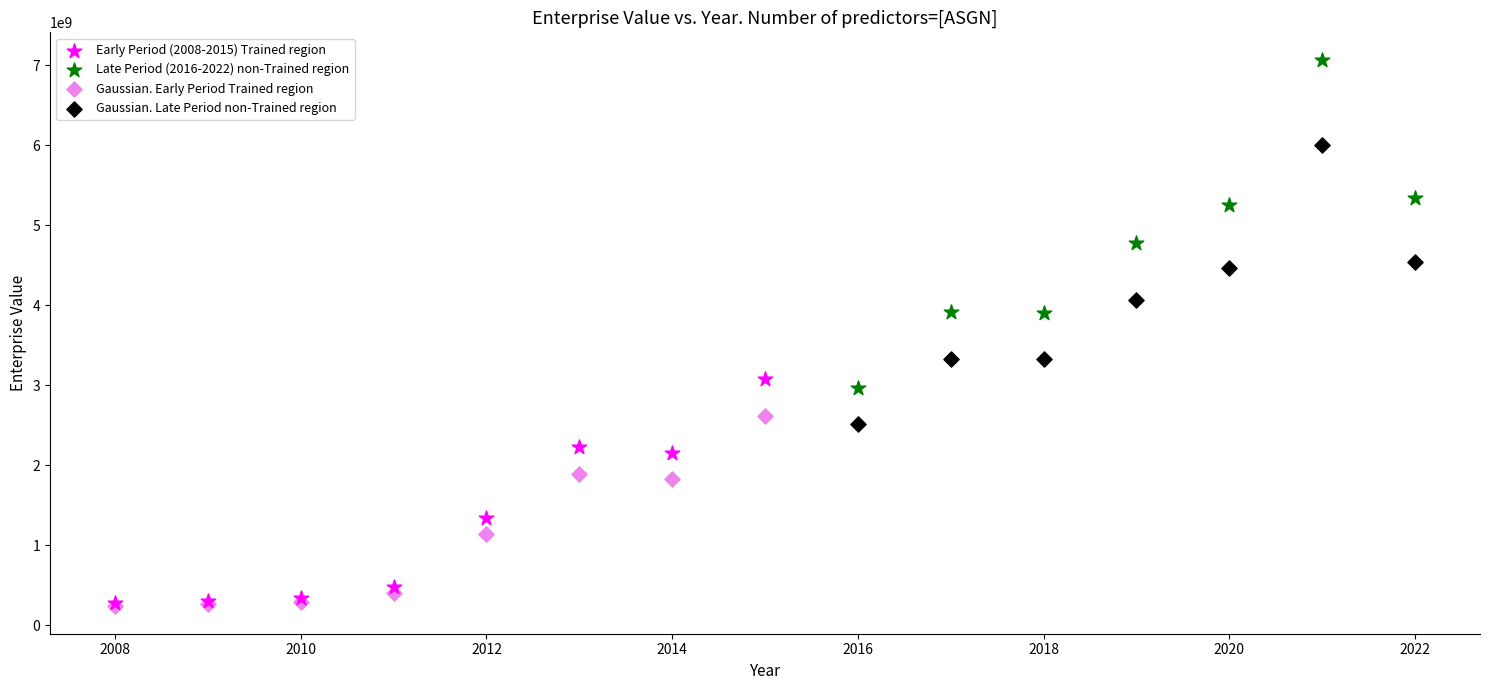

Which series reaches the maximum Y coordinate?

Late Period (2016-2022) non-Trained region